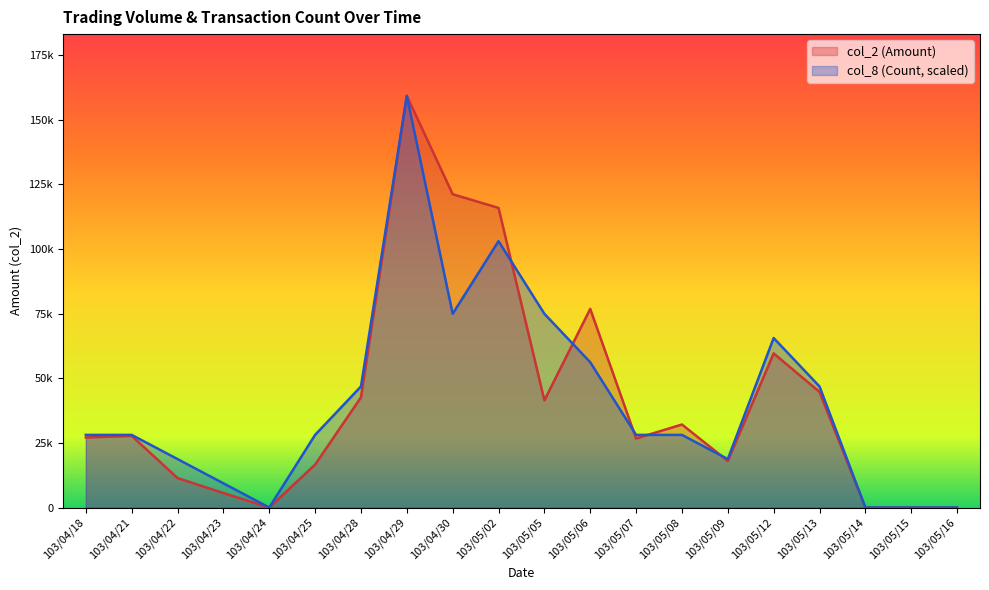

What is the spread (max minus min) of values at 103/05/08?

4009.4